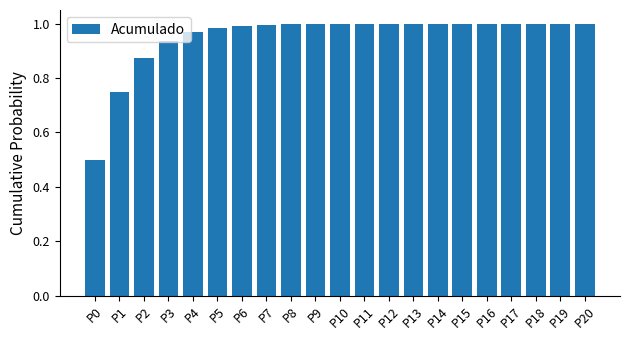

Between P20 and P2, which is larger?

P20